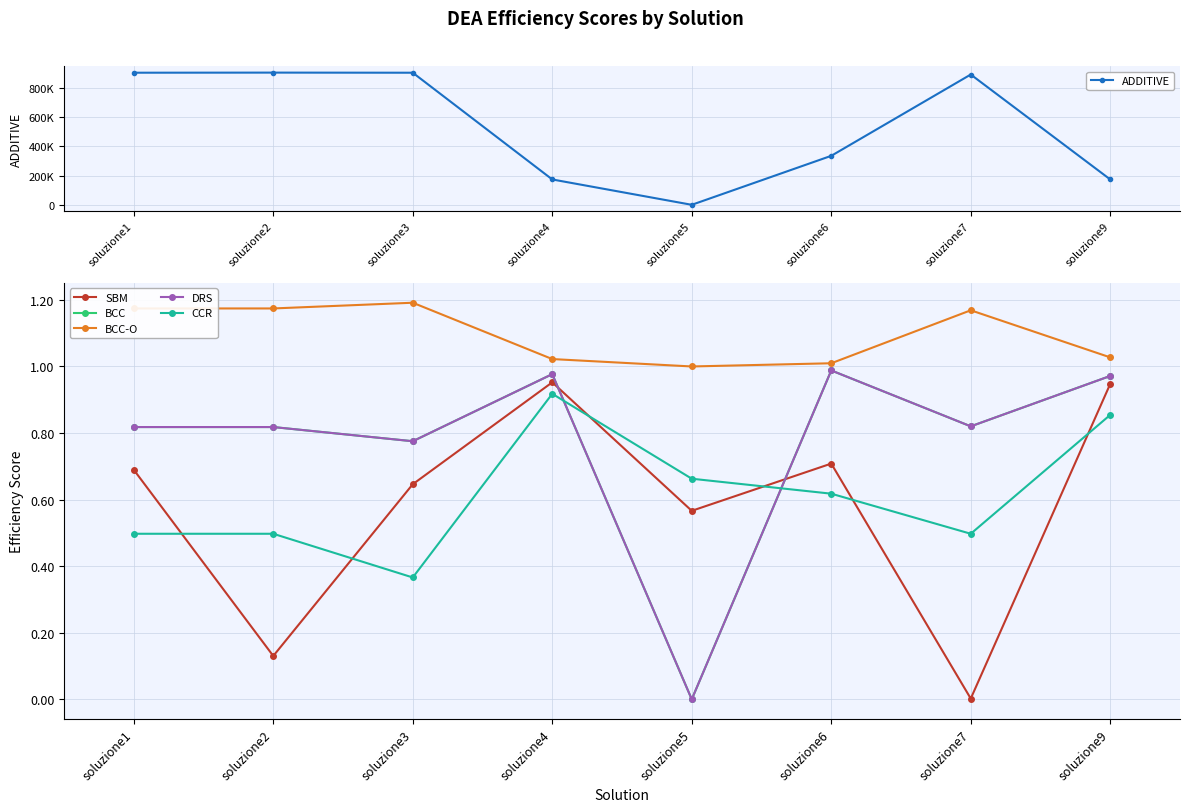

What is the approximate value of BCC-O at soluzione4?

1.0